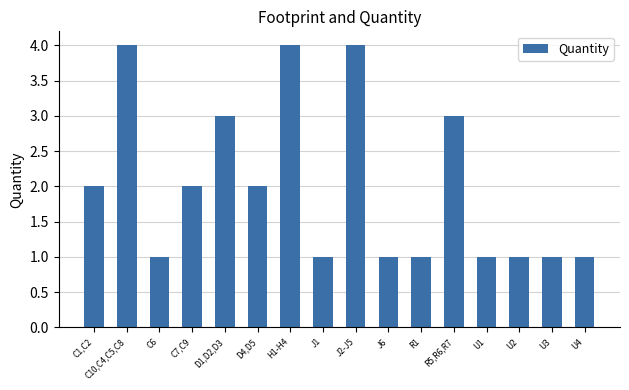

What is the greatest value displayed?

4